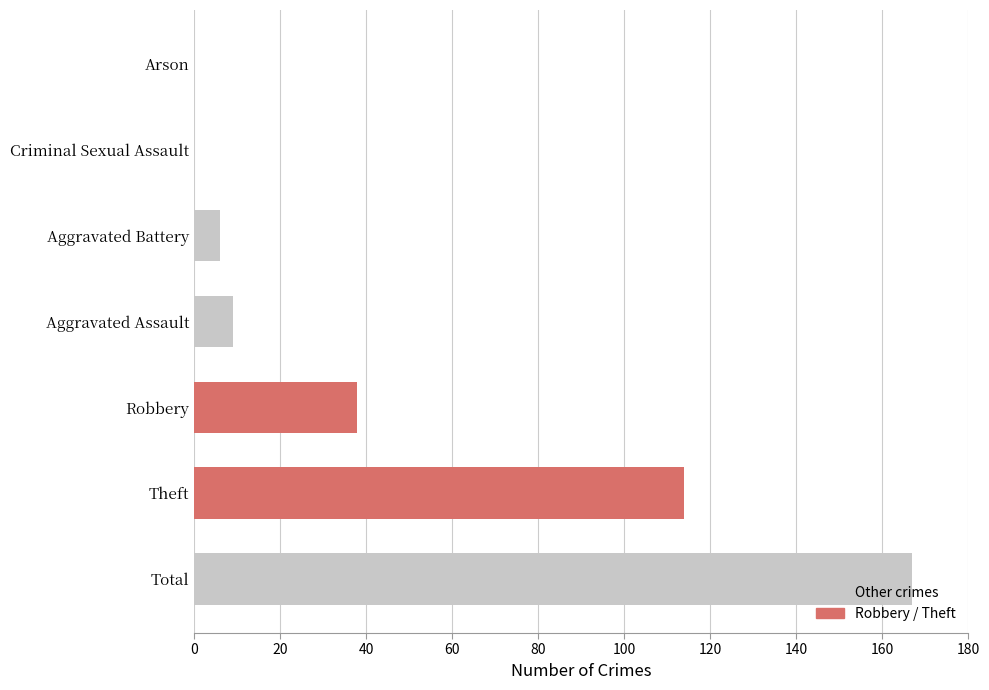

Between Robbery and Aggravated Battery, which is larger?

Robbery